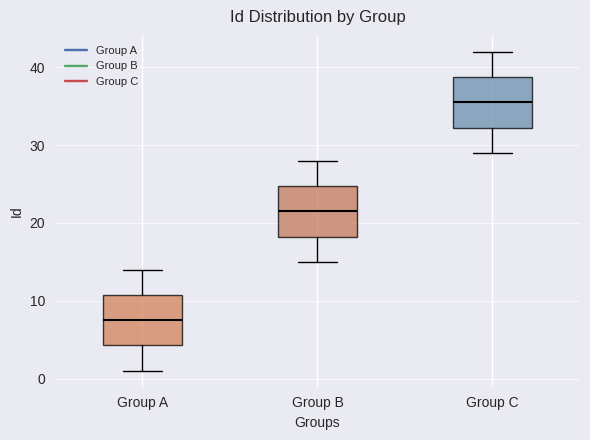

Reading left to right, transcribe this box plot: for each box, give where its median line is, the range the box spans, and where its two whiskers end, as read against the y-axis. The values are not printed on the chart, so give them approximately, as read against the axis.

Group A: median 8, box 4 to 11, whiskers 1 to 14
Group B: median 22, box 18 to 25, whiskers 15 to 28
Group C: median 36, box 32 to 39, whiskers 29 to 42